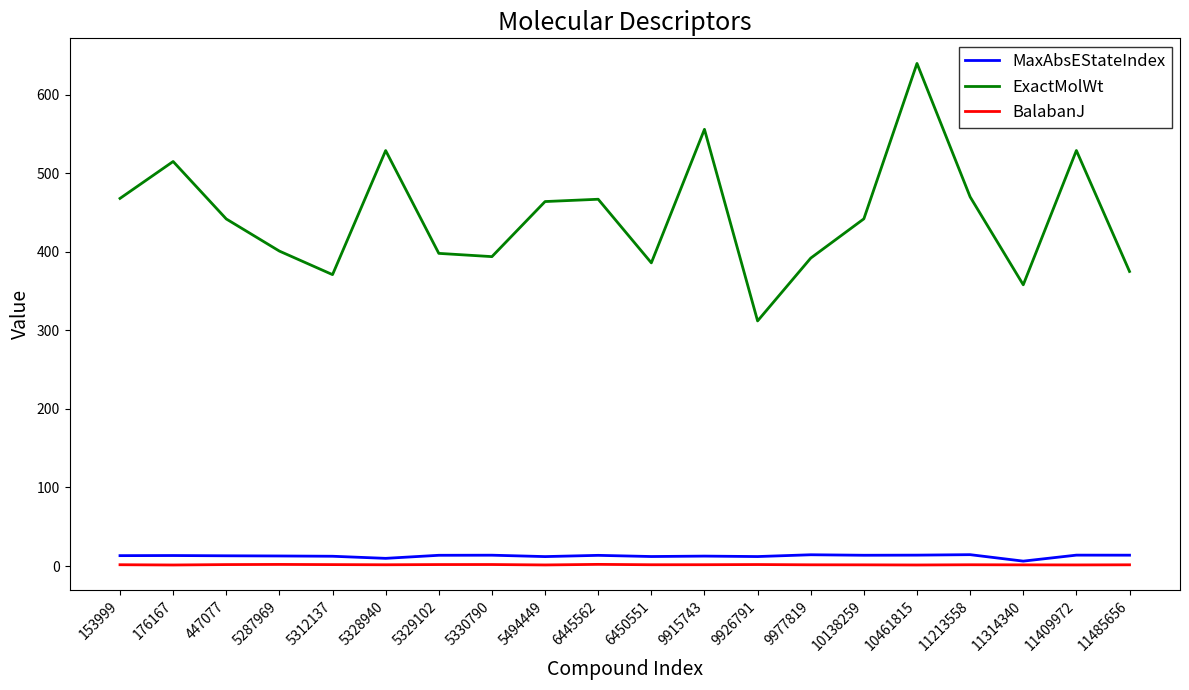

True or false: ExactMolWt and BalabanJ intersect in this chart.

False